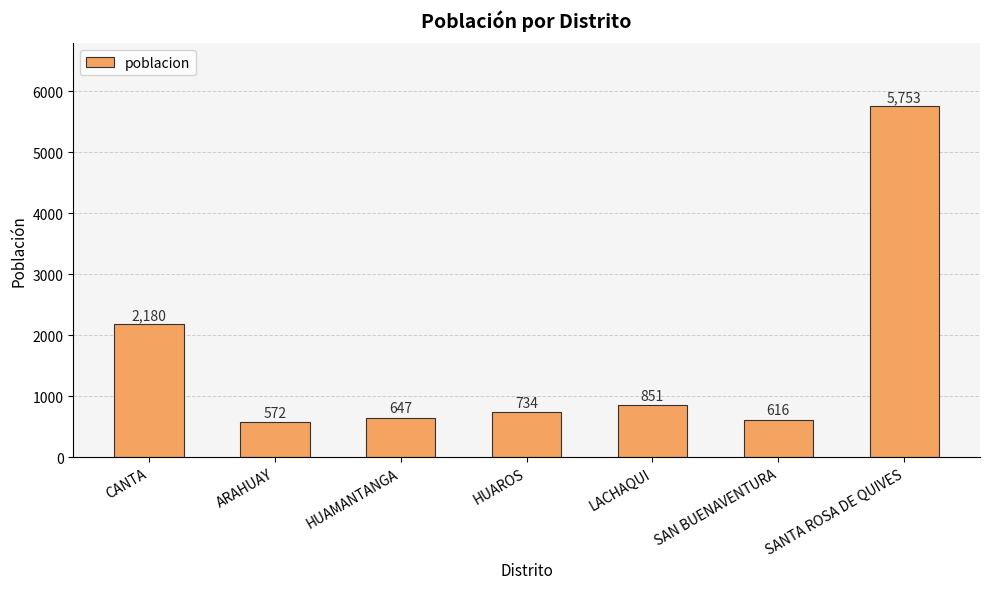

How many categories are shown in the chart?

7